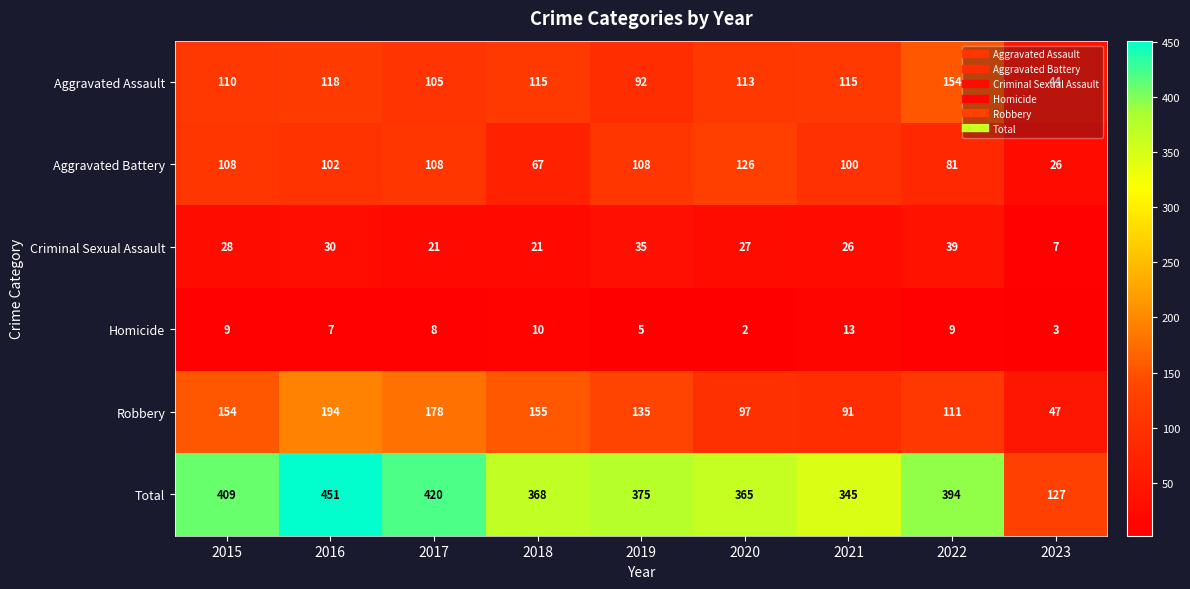

The value of Criminal Sexual Assault at 2022 is 13. True or false?

False